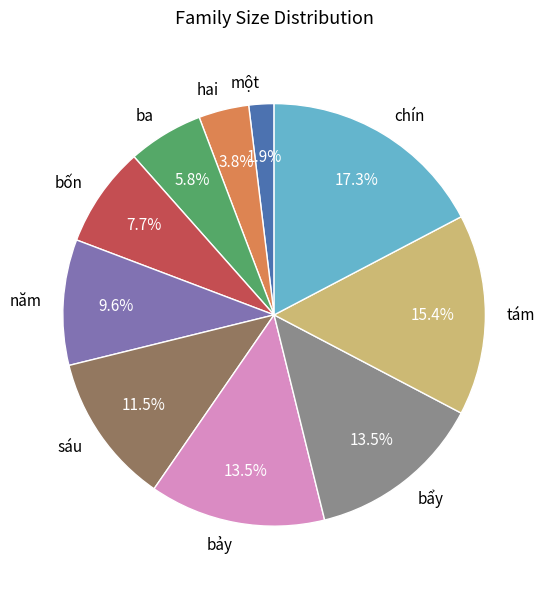

How much of the chart is everything except sáu?

88.5%